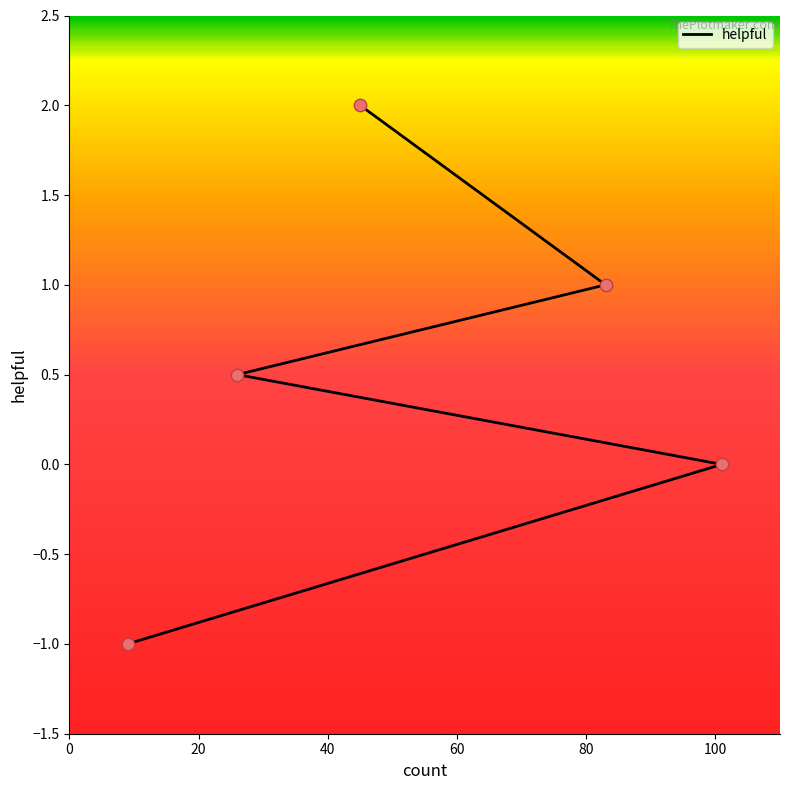

What is the change in value from 20 to 80?

+2.0